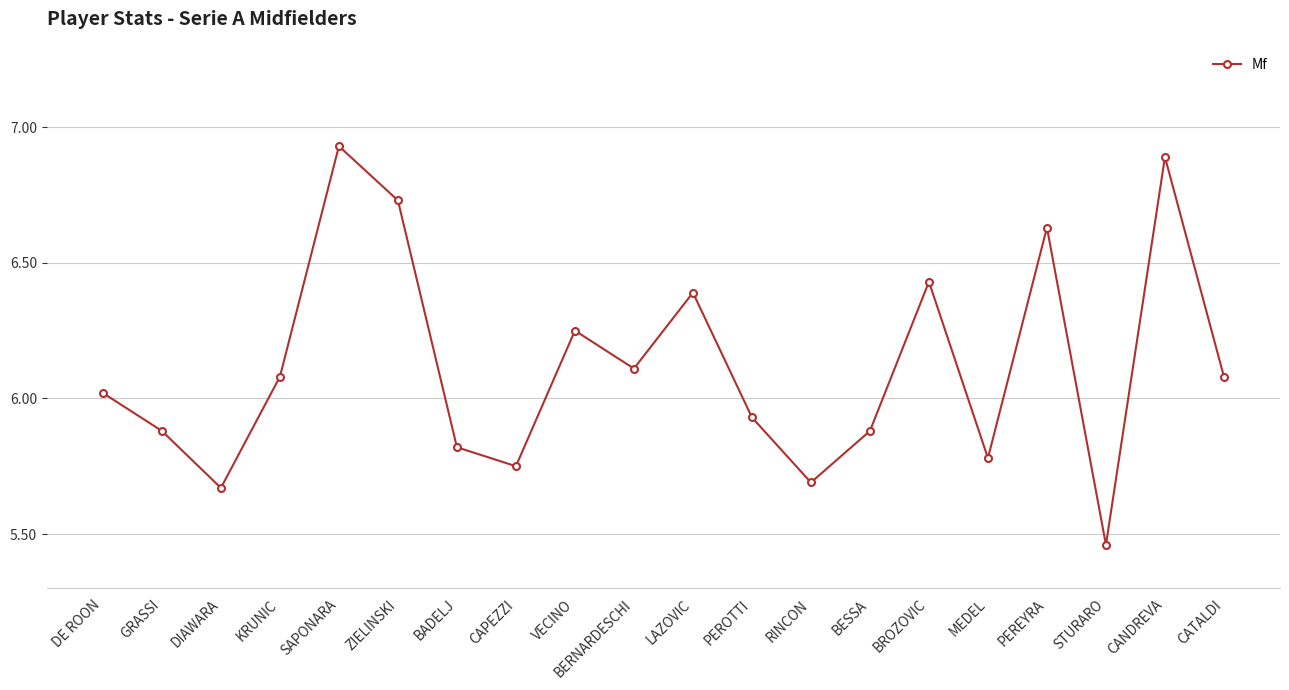

What position from the right is BROZOVIC?

6